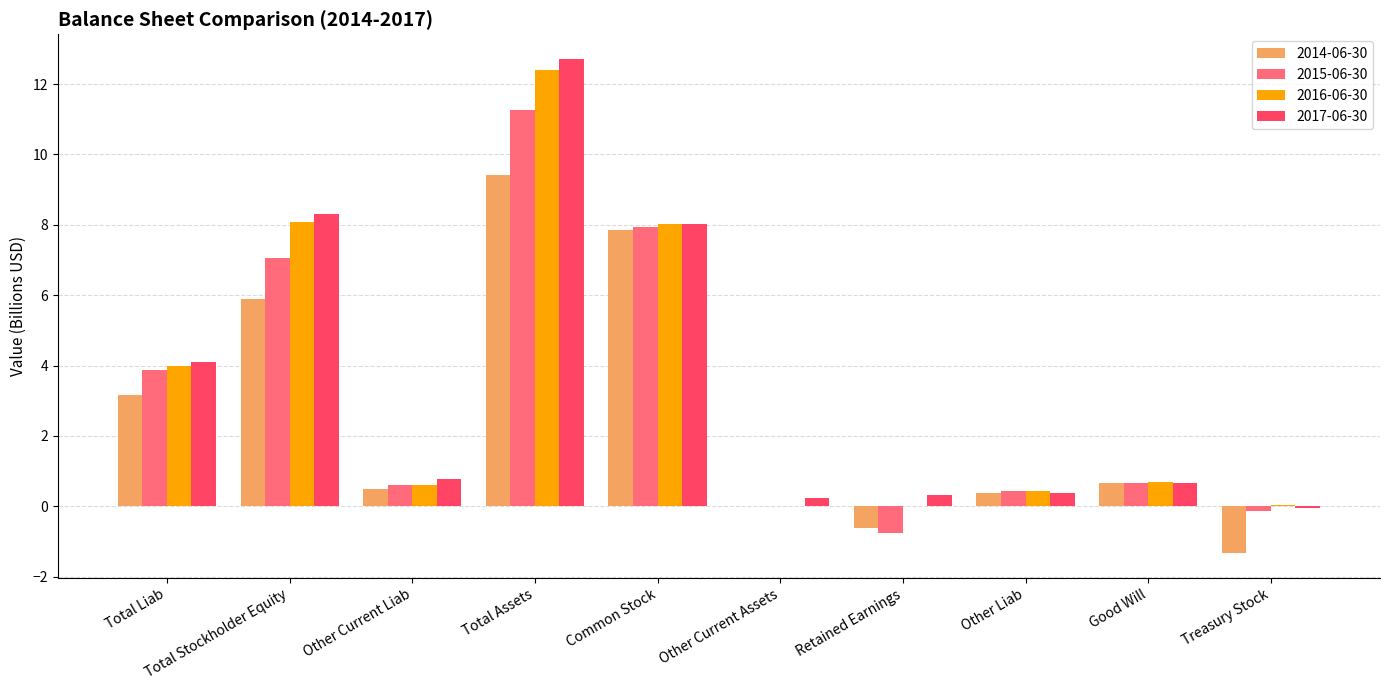

How many data points does each series have?

10